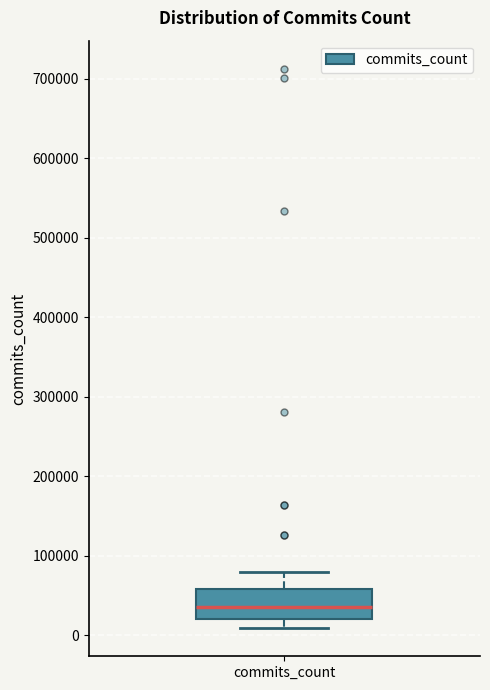

Read this box plot against the y-axis: the position of the median line, the range covered by the box, and the ends of both whiskers. The values are not printed on the chart, so give them approximately, as read against the axis.

median 40000, box 20000 to 60000, whiskers 10000 to 80000